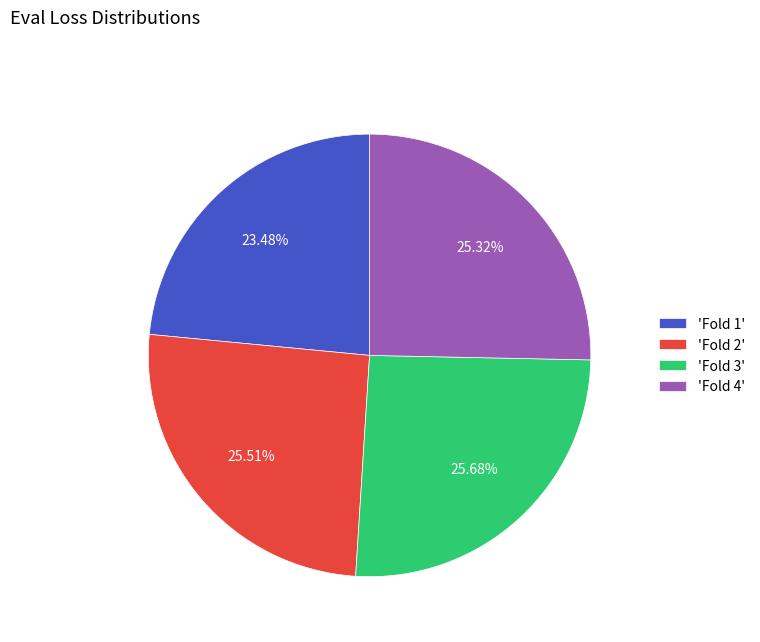

To the nearest percent, what is the average slice percentage?

25%